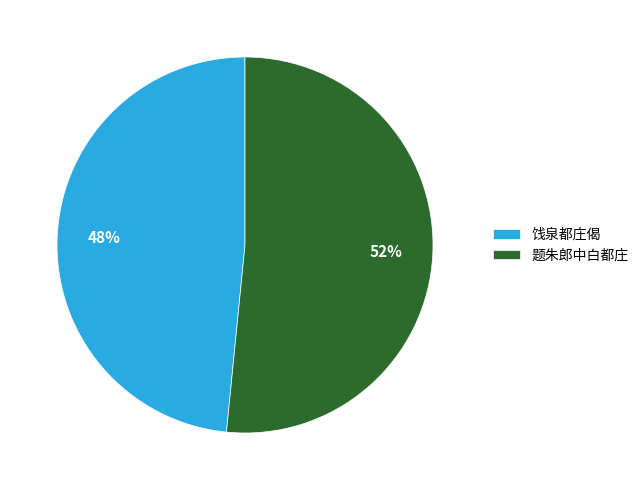

What is the largest slice in the pie chart?

题朱郎中白都庄